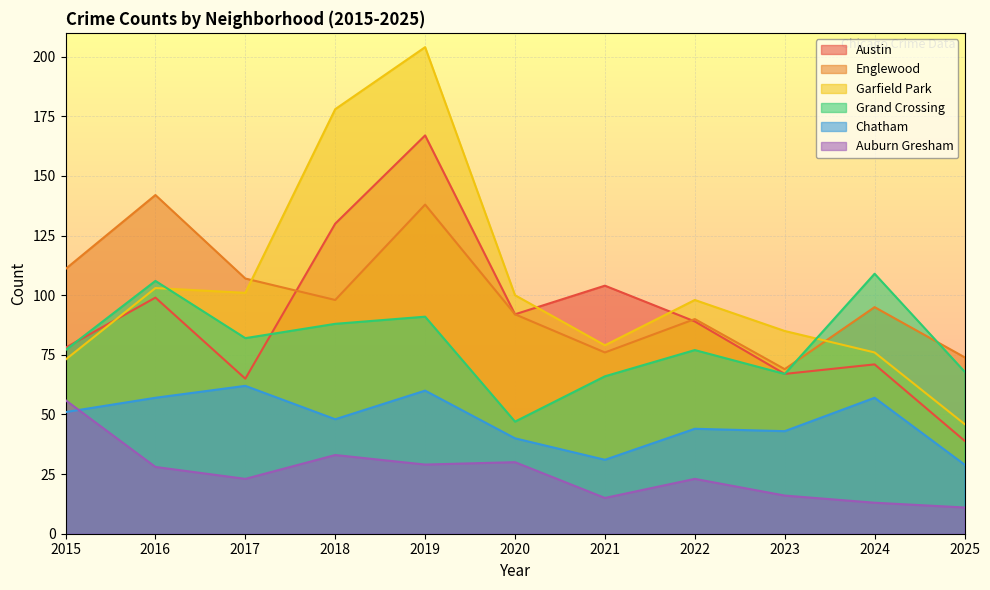

At how many categories does at least one series exceed 105?

6